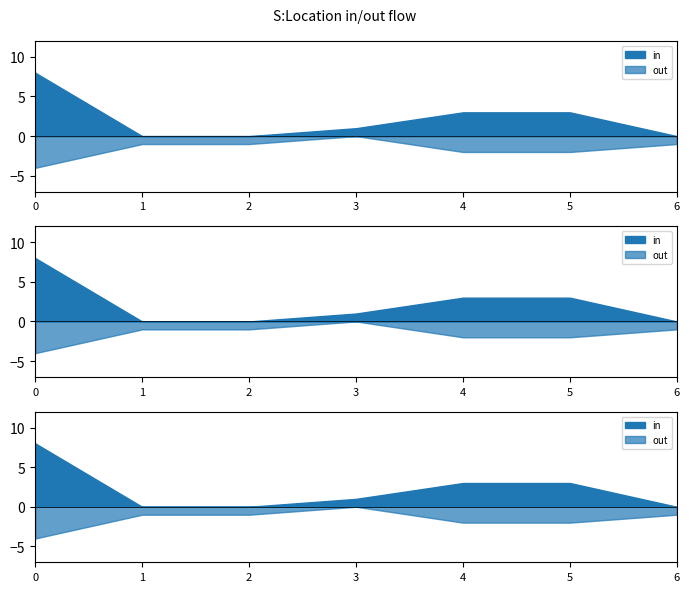

What are all the series names shown in the legend?

in, out